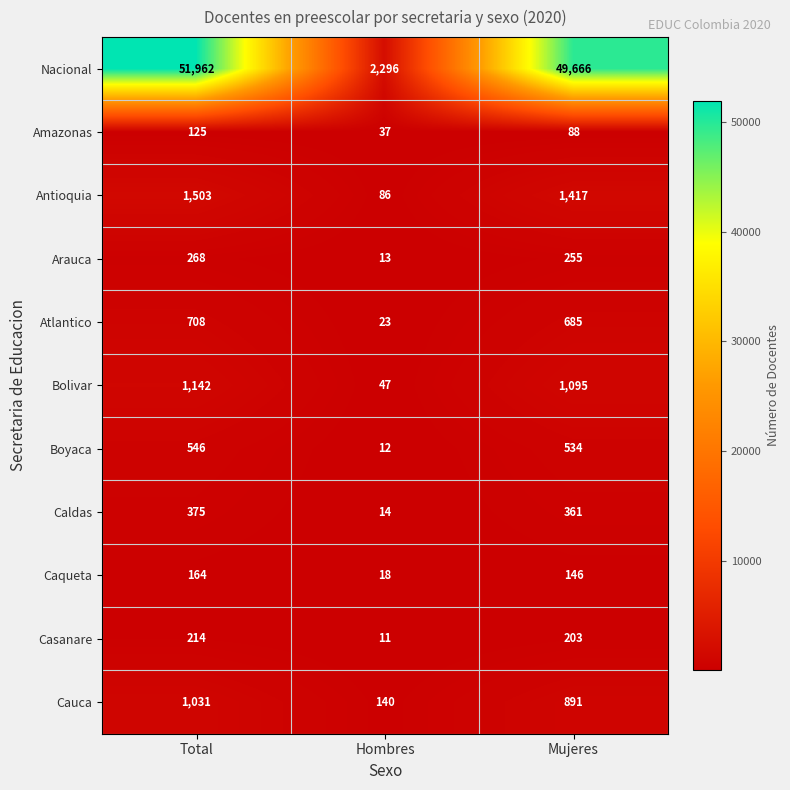

How many data points does each series have?

3